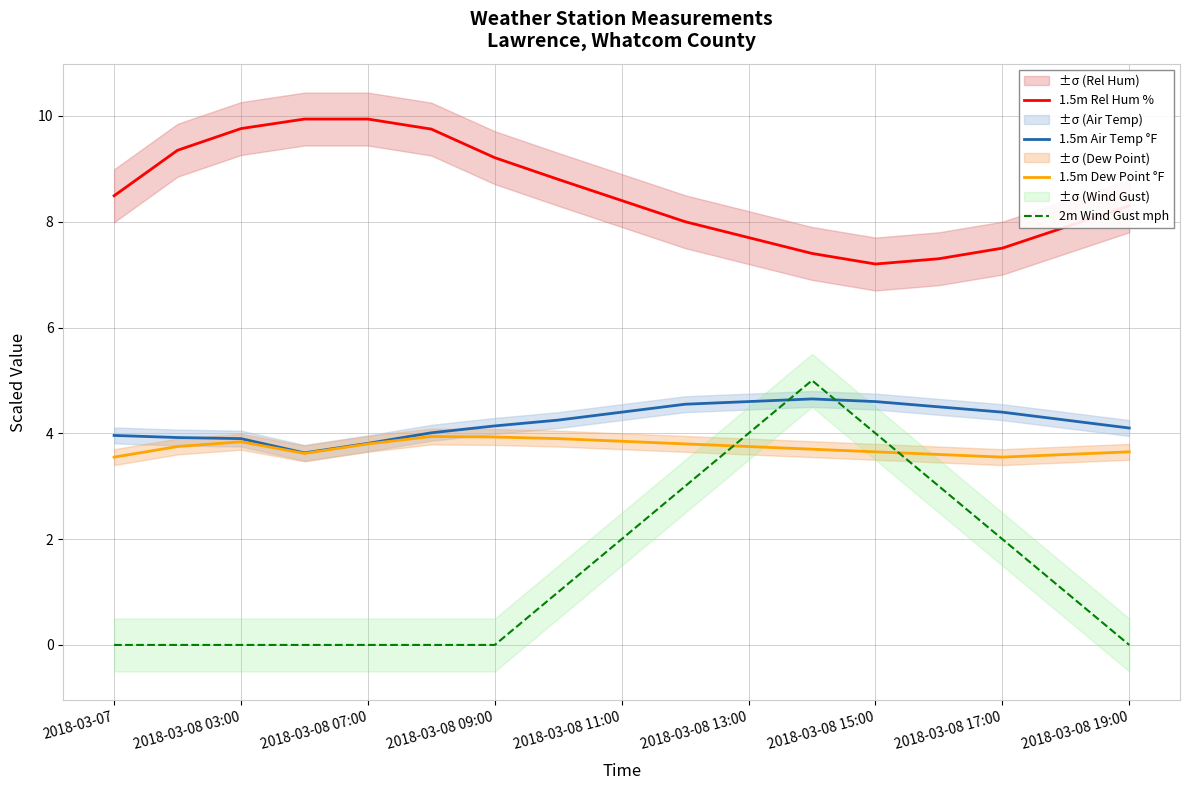

True or false: 1.5m Dew Point °F has a value of 6.1 at 2018-03-08 09:00.

False